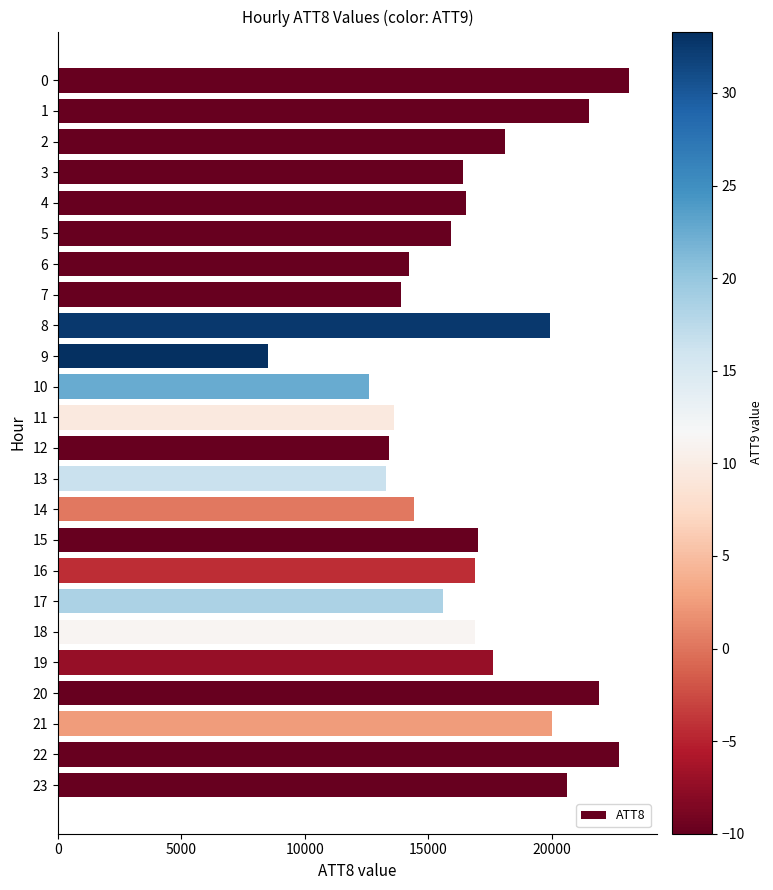

How many data points does each series have?

24